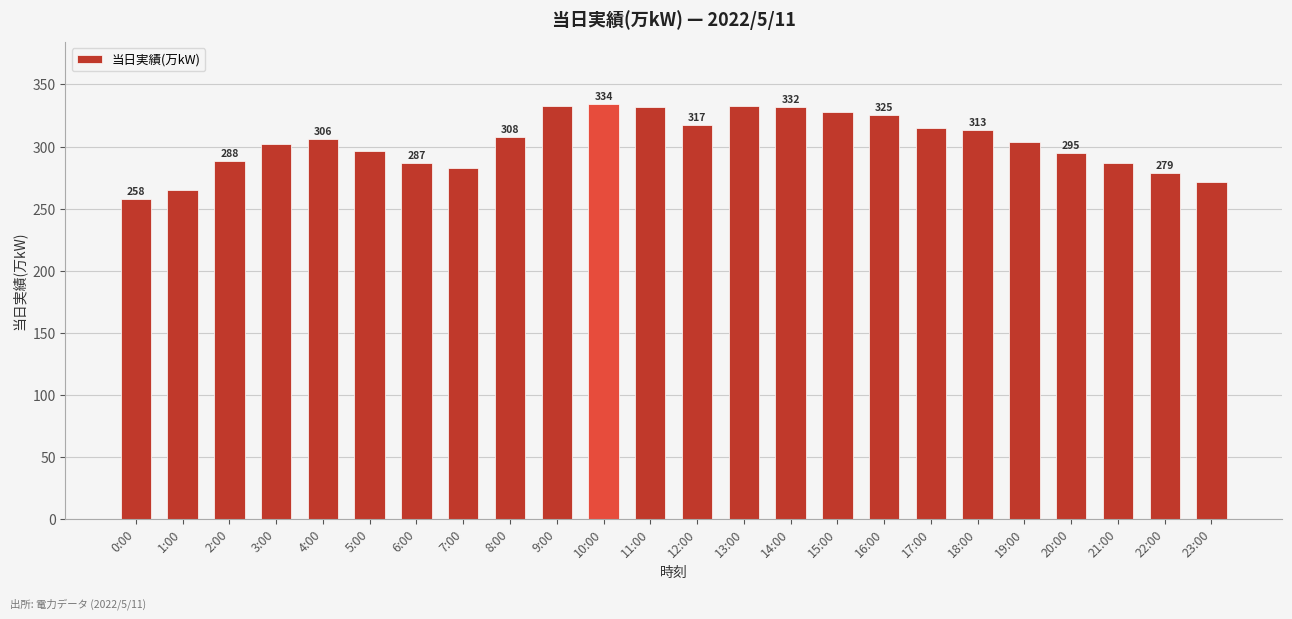

Reading left to right, what are all the values shown in this chart?

0:00=258	1:00=265	2:00=288	3:00=302	4:00=306	5:00=296	6:00=287	7:00=283	8:00=308	9:00=333	10:00=334	11:00=332	12:00=317	13:00=333	14:00=332	15:00=328	16:00=325	17:00=315	18:00=313	19:00=304	20:00=295	21:00=287	22:00=279	23:00=271